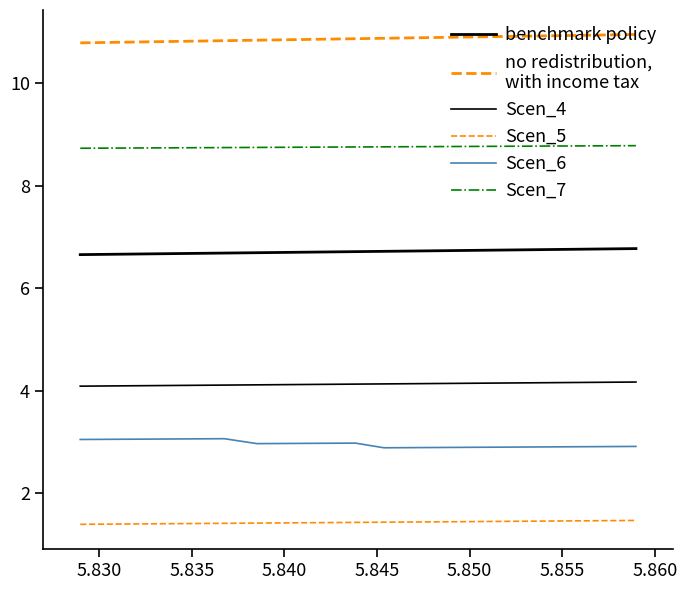

How many lines are shown in the chart?

6